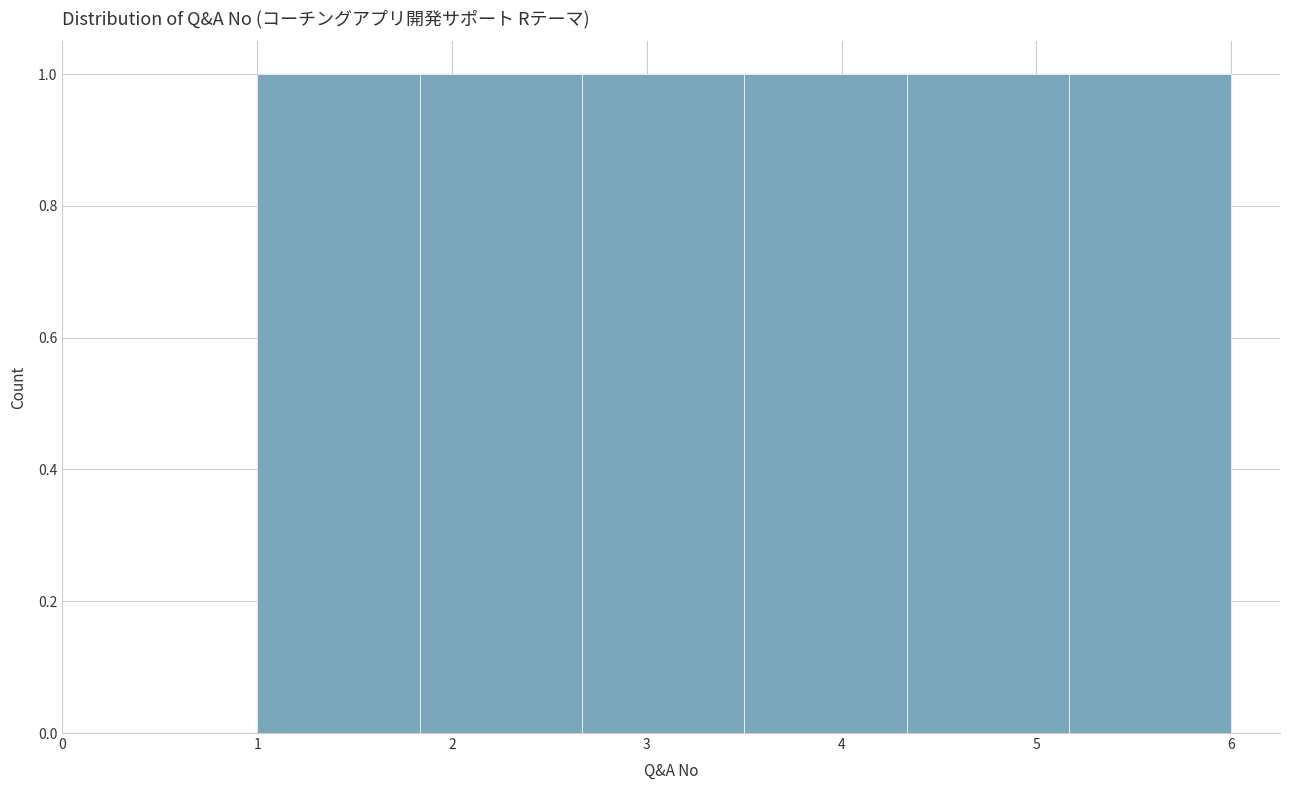

How tall is the bar that spans 5.2 to 6.0 on the x-axis? Neither the bar edges nor the heights are printed on the chart, so give them approximately, as read against the axes.

1